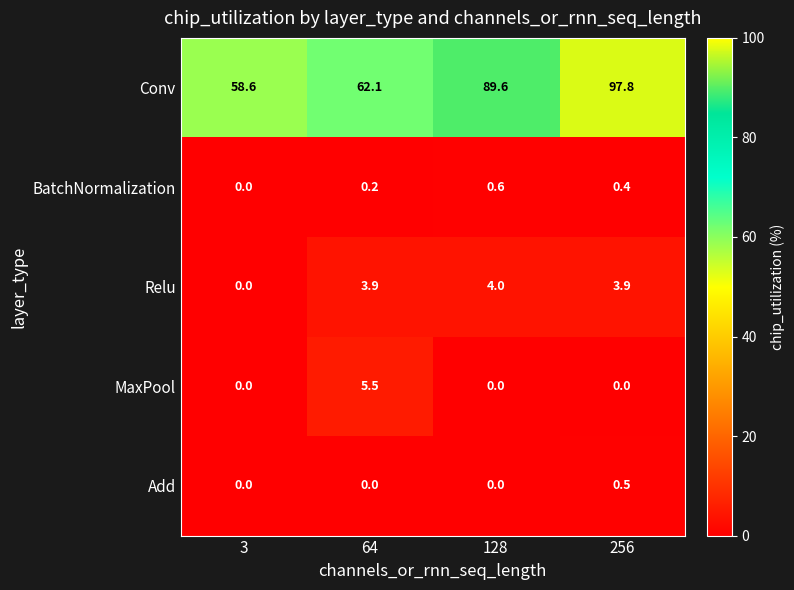

Reading right to left, list all the values displayed in this chart.

Conv: 97.8	89.6	62.1	58.6
BatchNormalization: 0.4	0.6	0.2	0.0
Relu: 3.9	4.0	3.9	0.0
MaxPool: 0.0	0.0	5.5	0.0
Add: 0.5	0.0	0.0	0.0